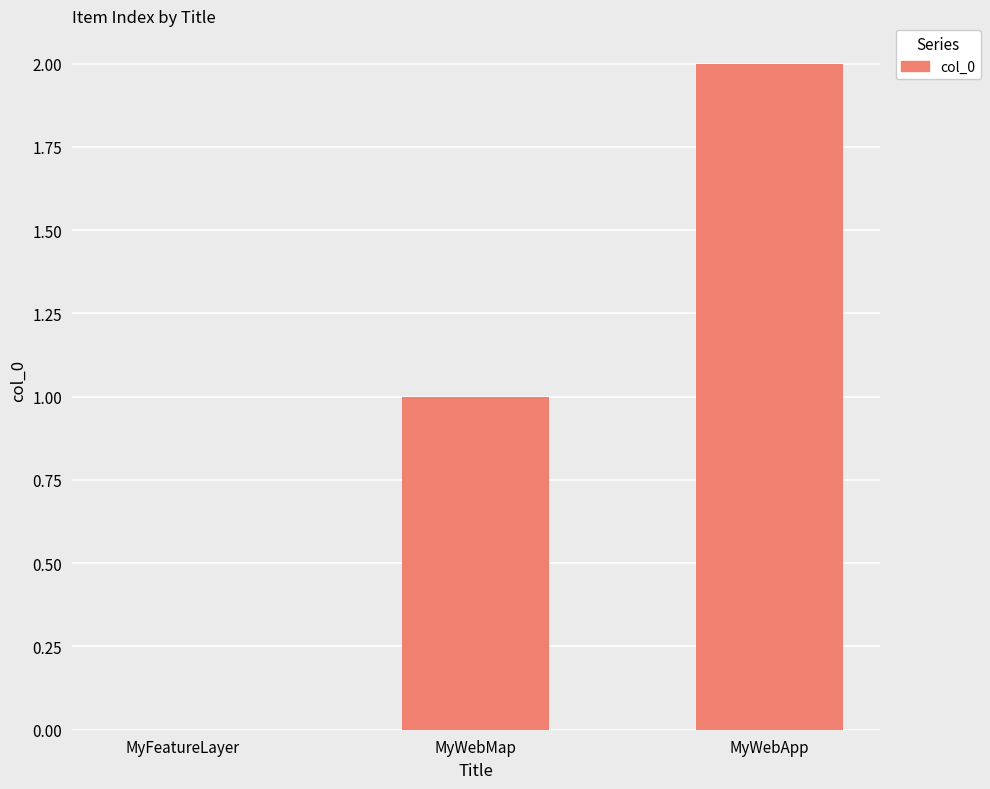

What is the change in value from MyWebMap to MyWebApp?

+1